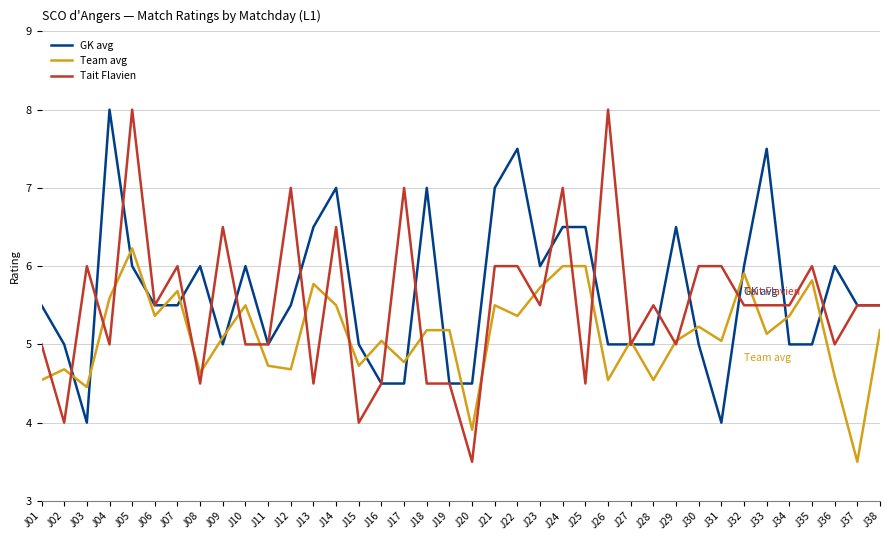

At which label is Team avg closest to 4?

J20